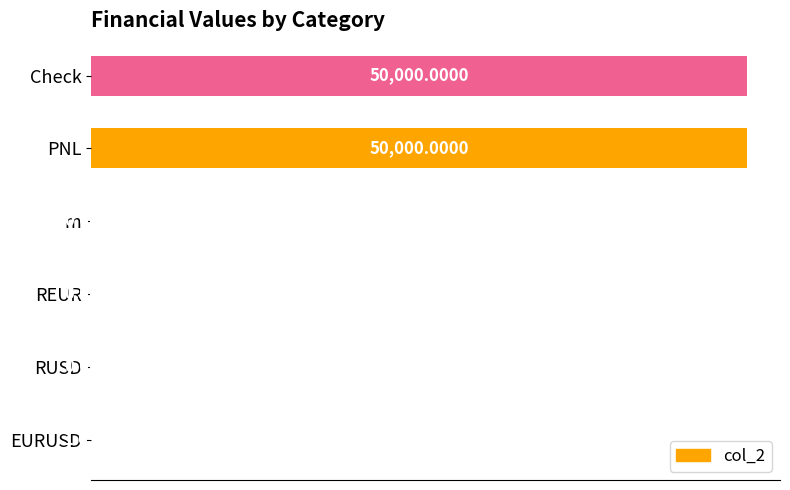

What is the sum of all values?

100001.1